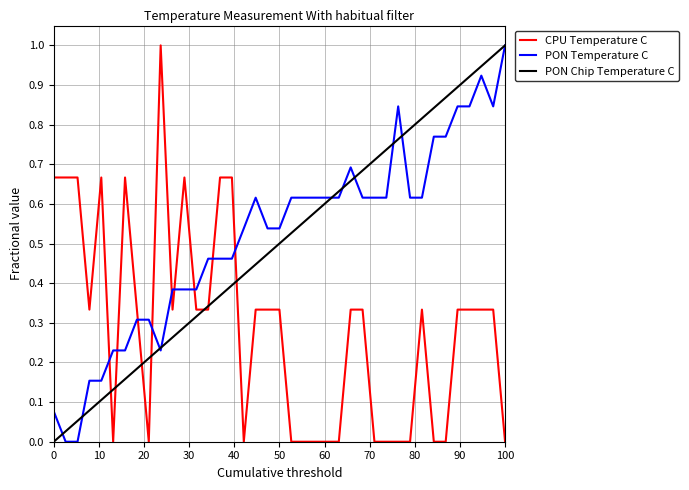

Which series ends up on top after the final intersection of CPU Temperature C and PON Temperature C?

PON Temperature C